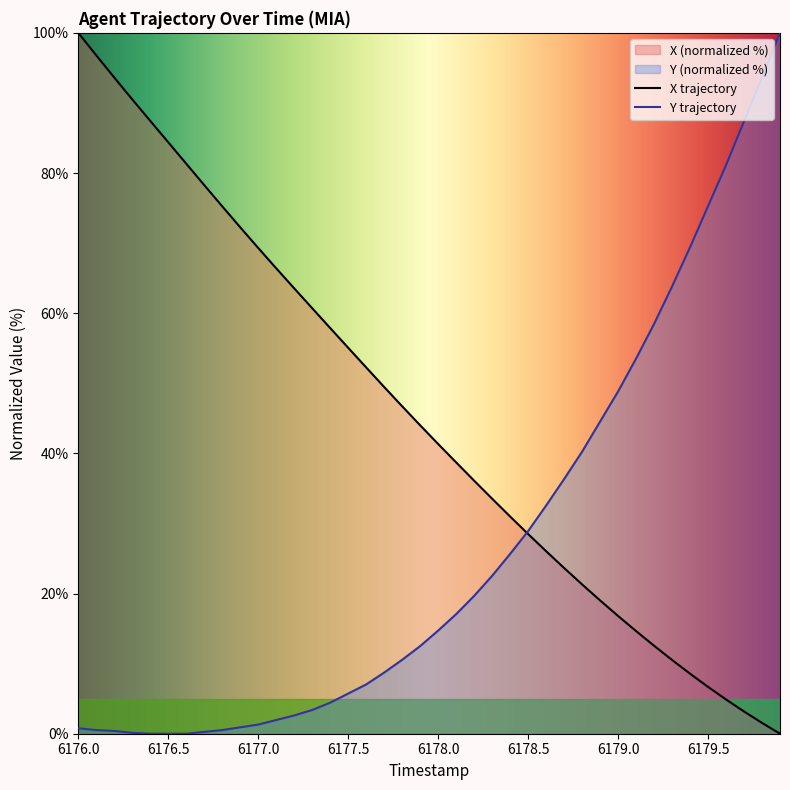

What is the maximum value for X?

100.0